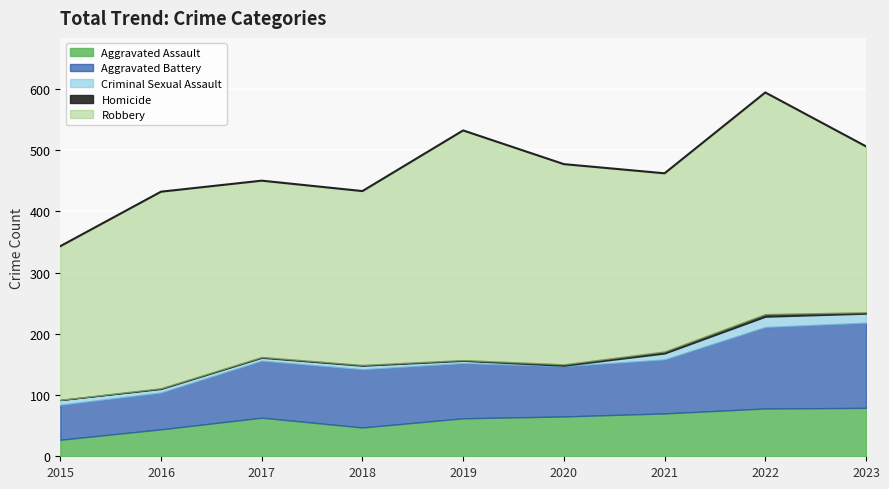

What is the spread (max minus min) of values at 2017?

287